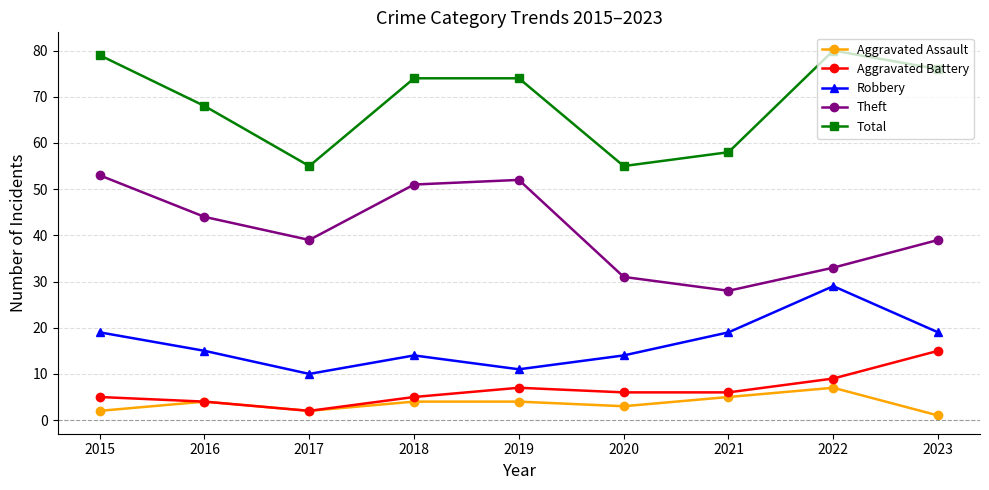

What is the spread (max minus min) of values at 2015?

77